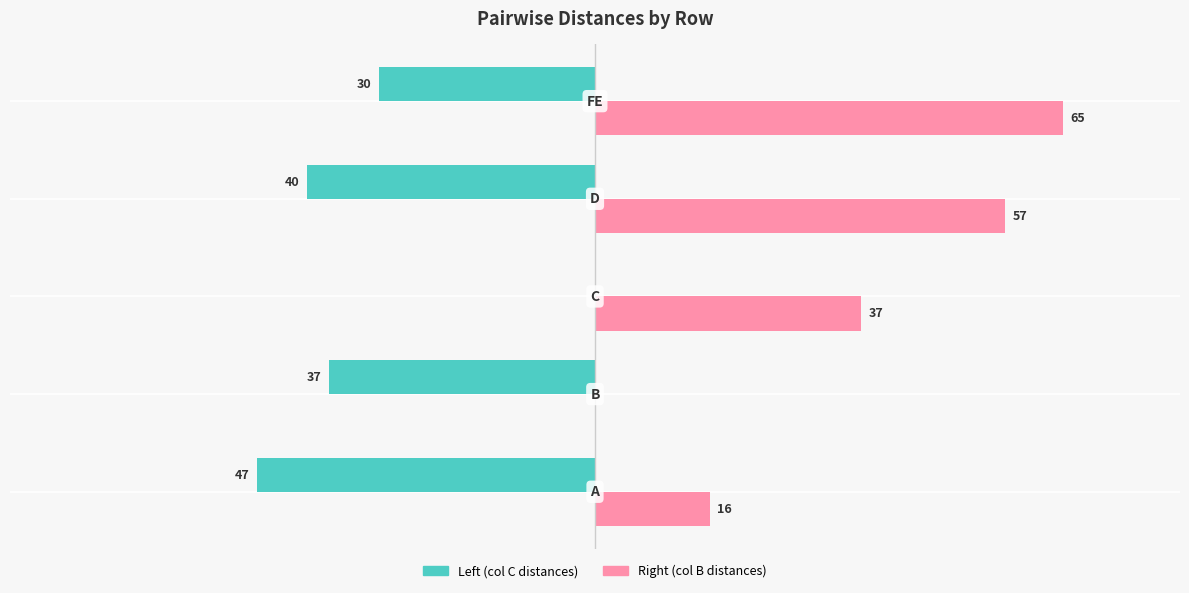

Which series has the largest total across all categories?

Right (col B distances)